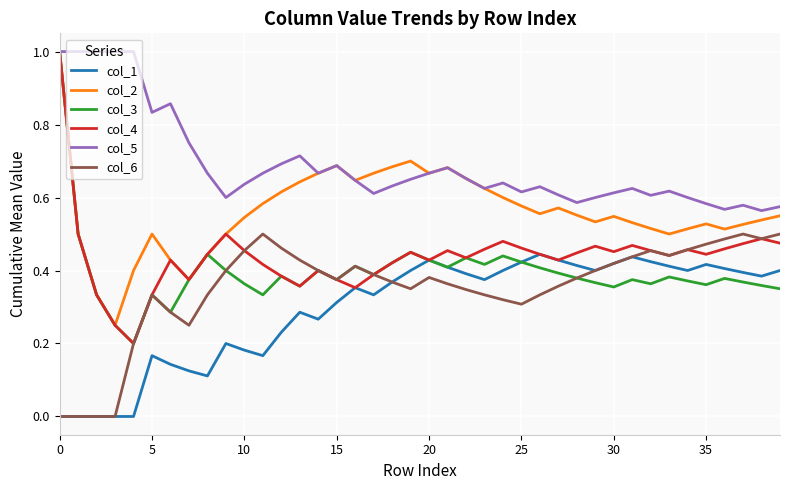

What is the maximum value shown in the chart?

1.0